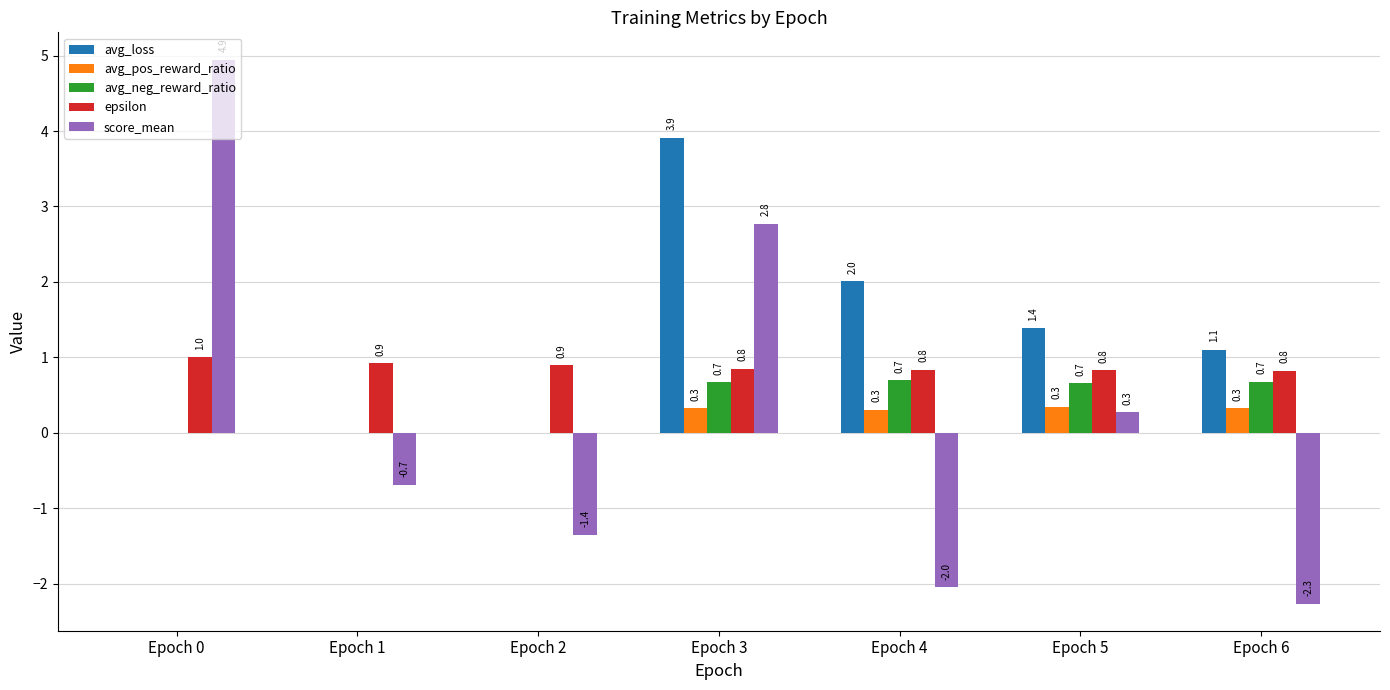

What is the sum of the avg_pos_reward_ratio values at Epoch 1 and Epoch 3?

0.3